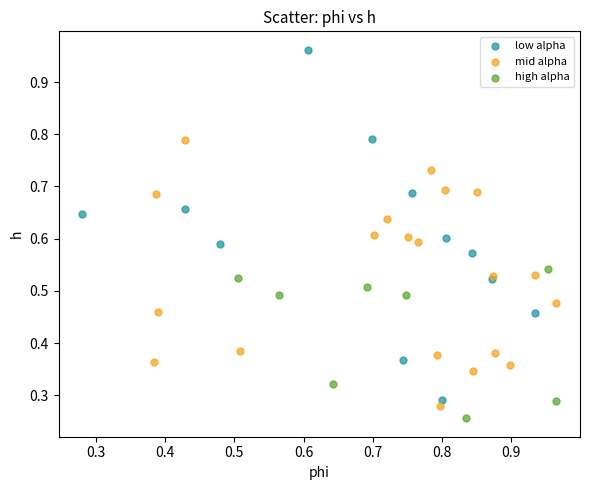

Which series reaches the minimum Y coordinate?

high alpha